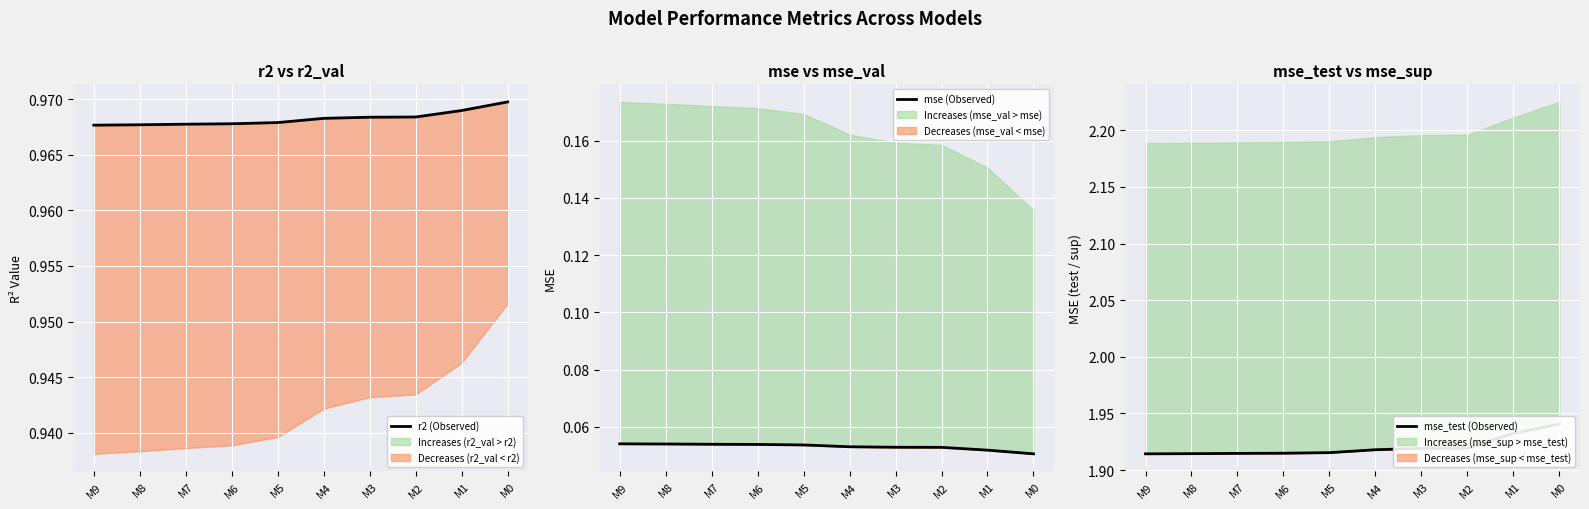

True or false: mse_test (Observed) and mse (Observed) cross at least once.

False